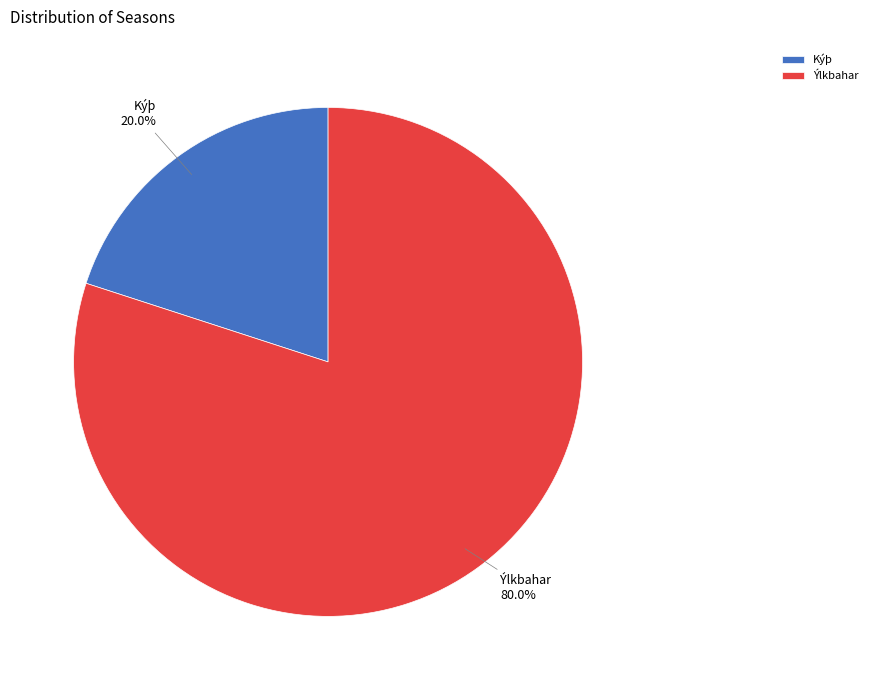

Which slice is the largest?

Ýlkbahar